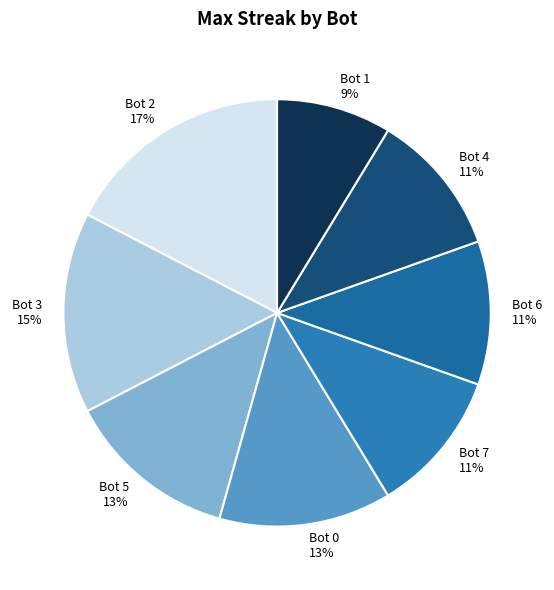

Between Bot 2 and Bot 7, which is larger?

Bot 2